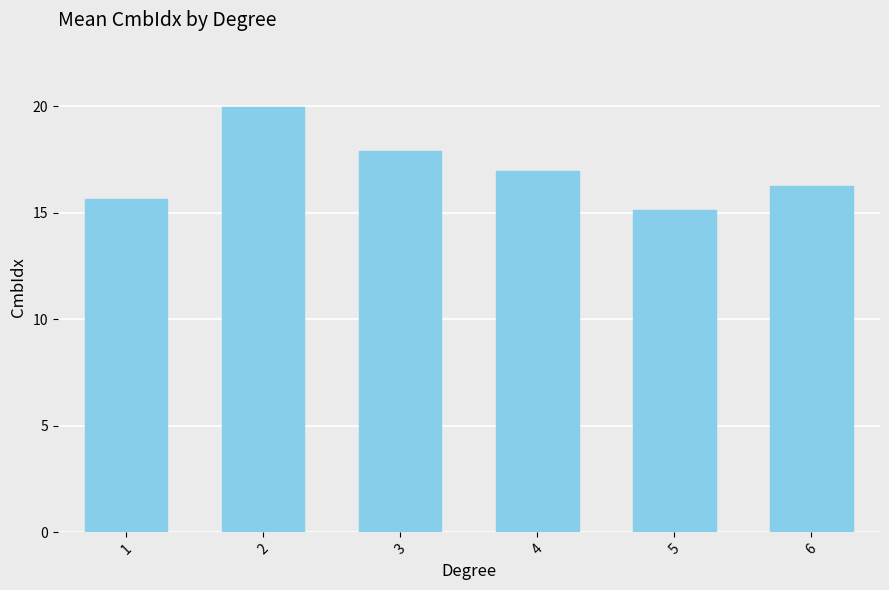

Are the bars grouped side by side (vs. stacked)?

No